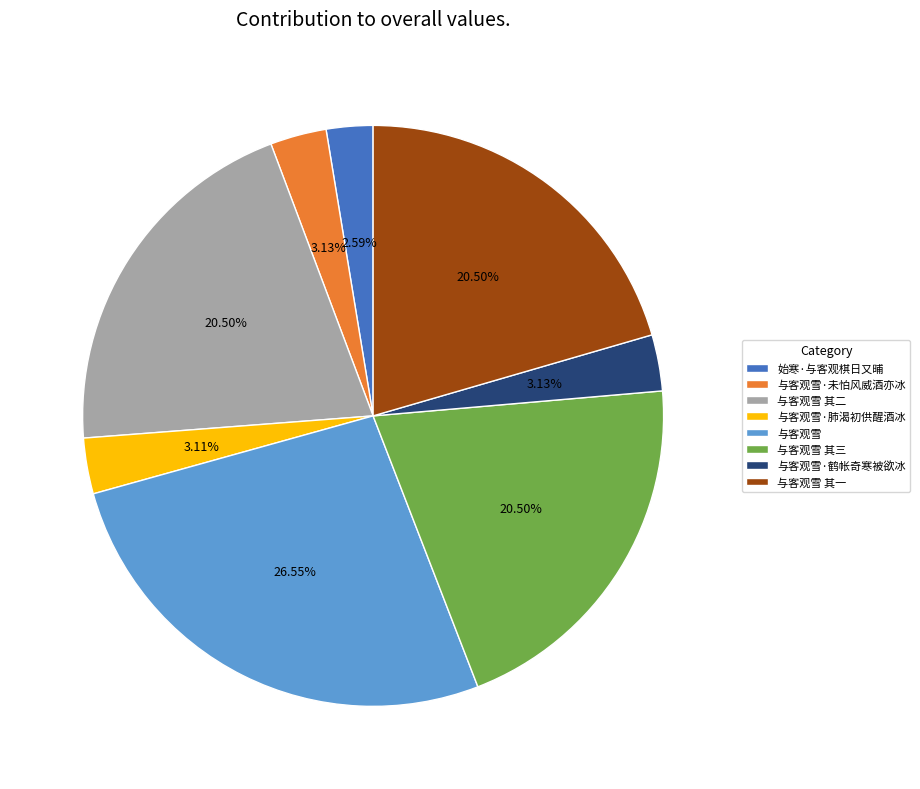

Combined, do 与客观雪 其三 and 与客观雪 其二 account for over 50%?

No